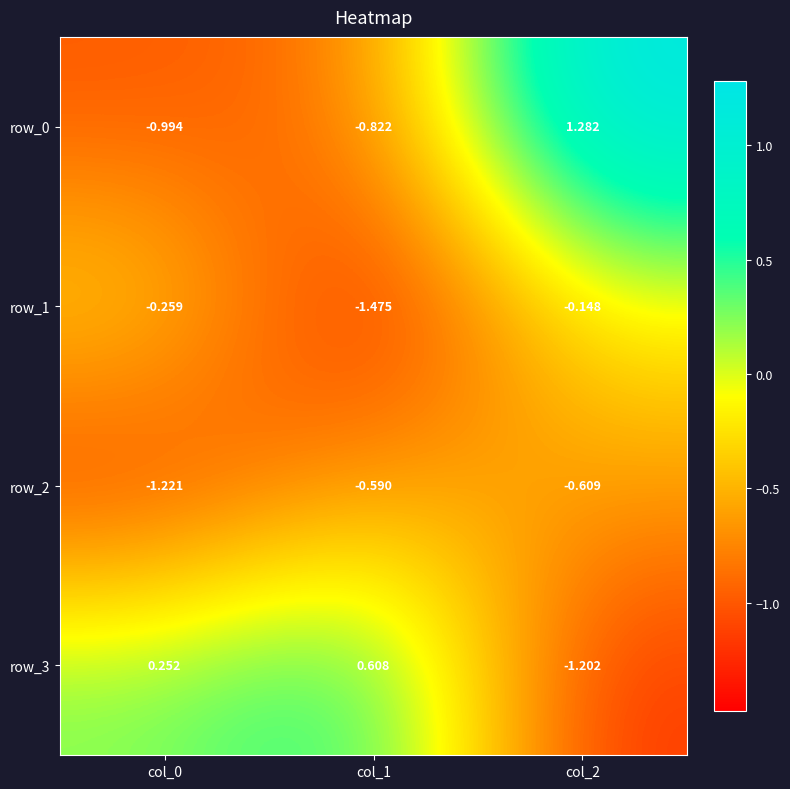

List the labels in order of row_3 value, largest first.

col_1, col_0, col_2